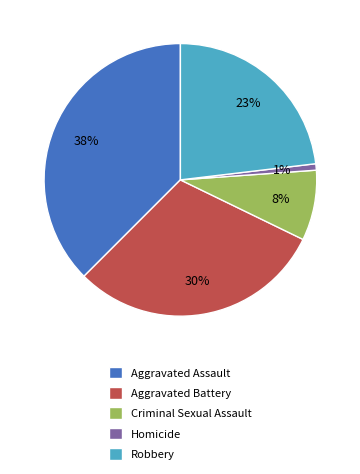

Rank the categories by value from highest to lowest.

Aggravated Assault, Aggravated Battery, Robbery, Criminal Sexual Assault, Homicide